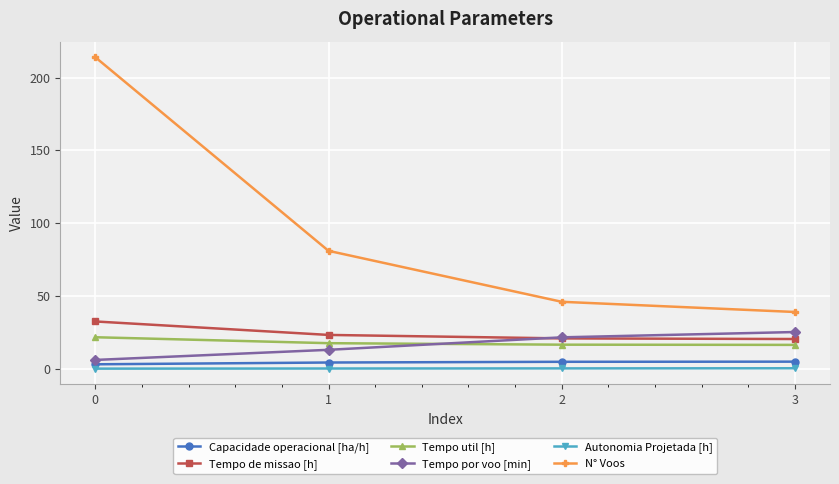

What is the value of the Tempo util [h] point at the 1st from the left?

21.7